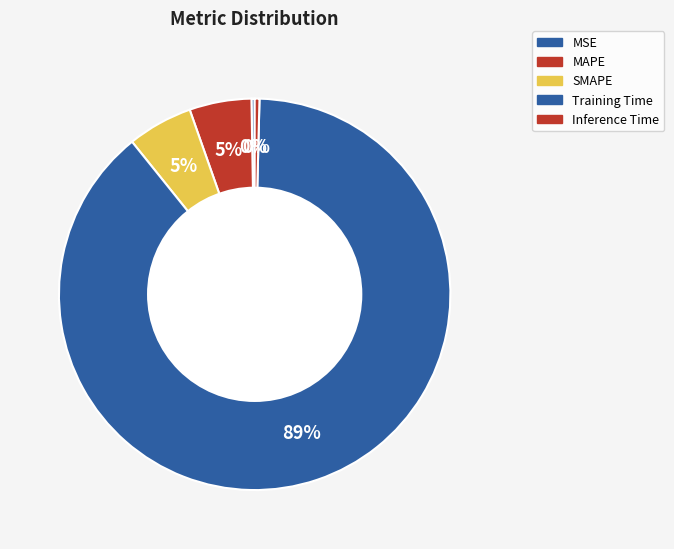

True or false: MSE accounts for 0% of the total.

True